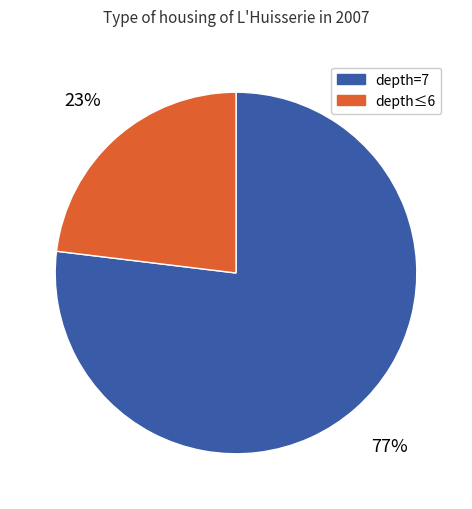

Is there any slice that represents more than half of the pie?

Yes